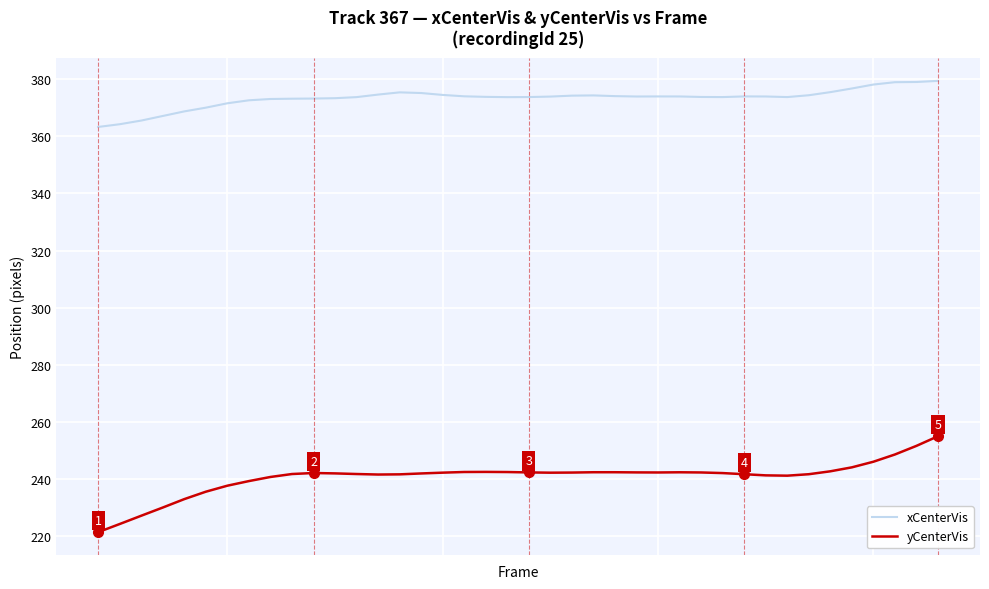

At how many categories does at least one series exceed 239?

40